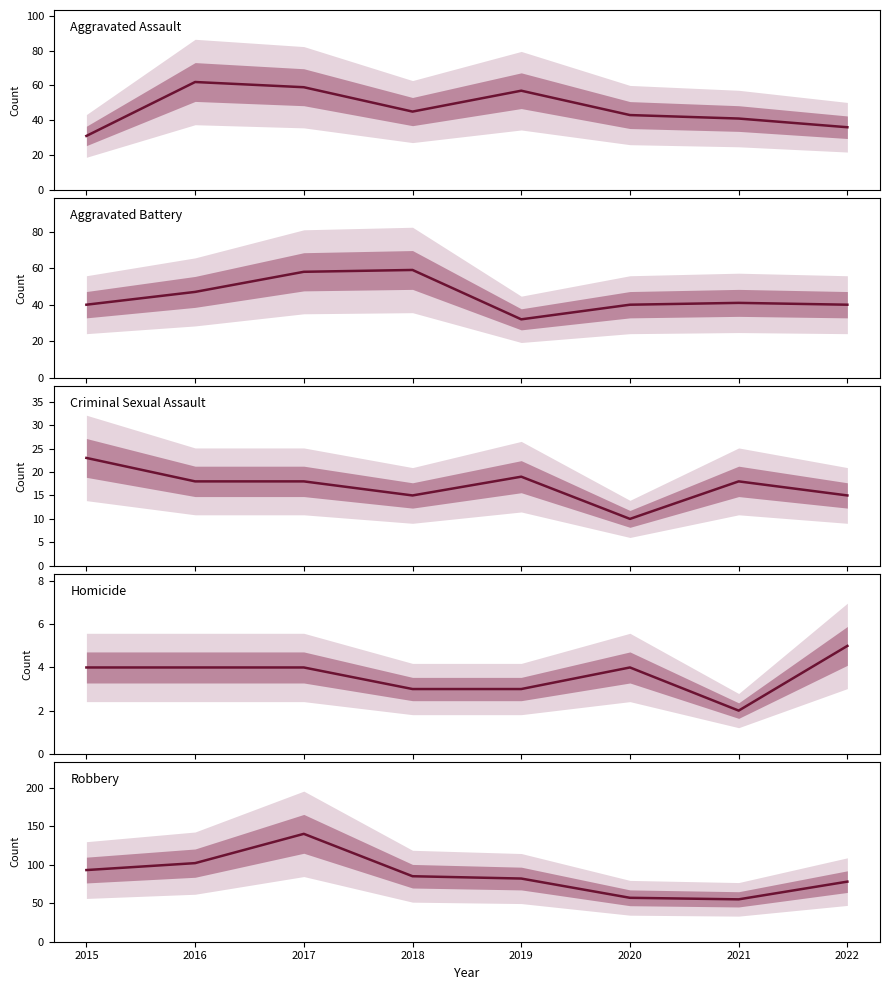

What is the greatest value displayed?

140